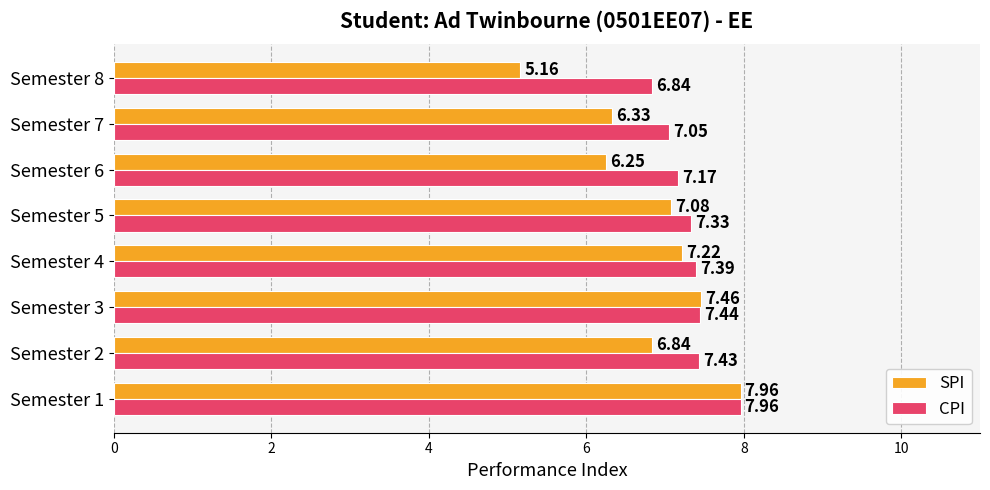

What is the difference between the second highest and second lowest values in the SPI series?

1.2